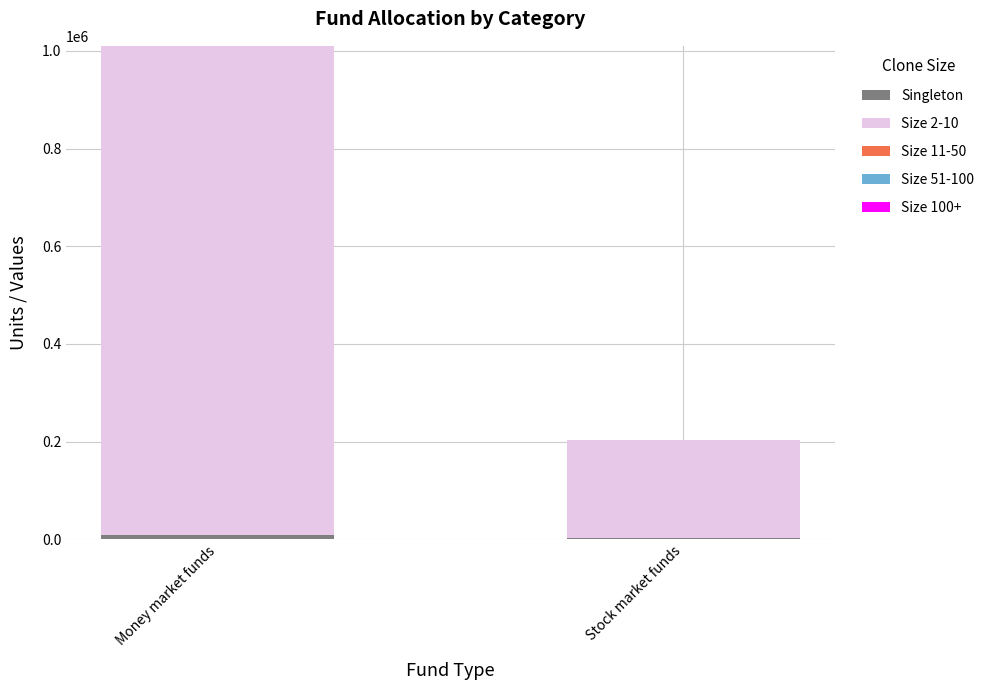

At which category is the sum across all series the highest?

Money market funds